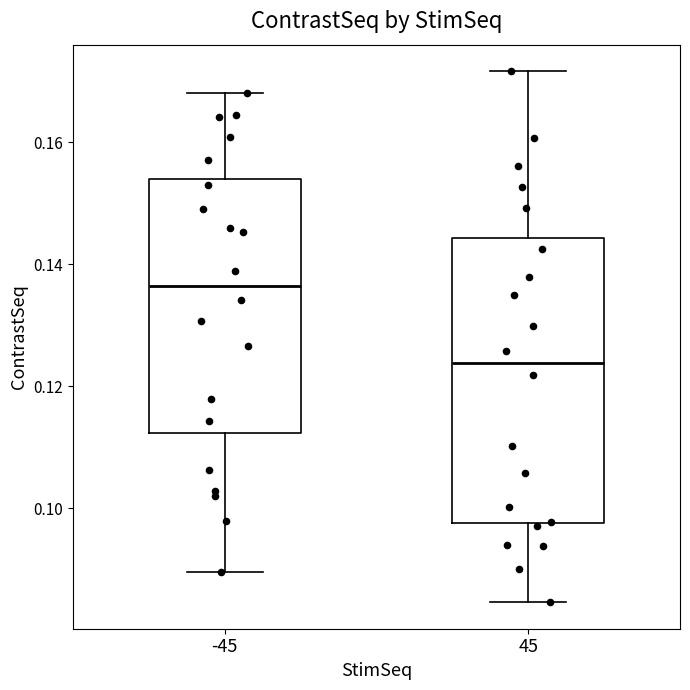

Comparing the boxes themselves (not the whiskers), which one is the tallest?

45